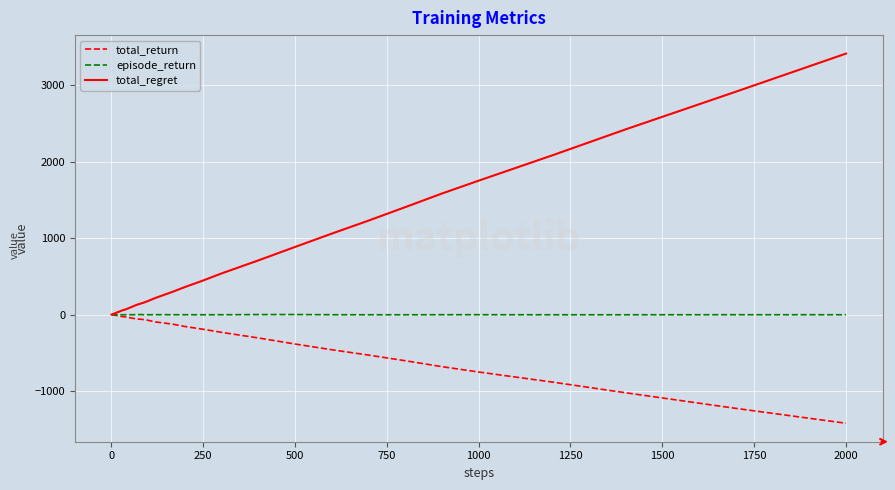

What is the greatest value displayed?

3410.0